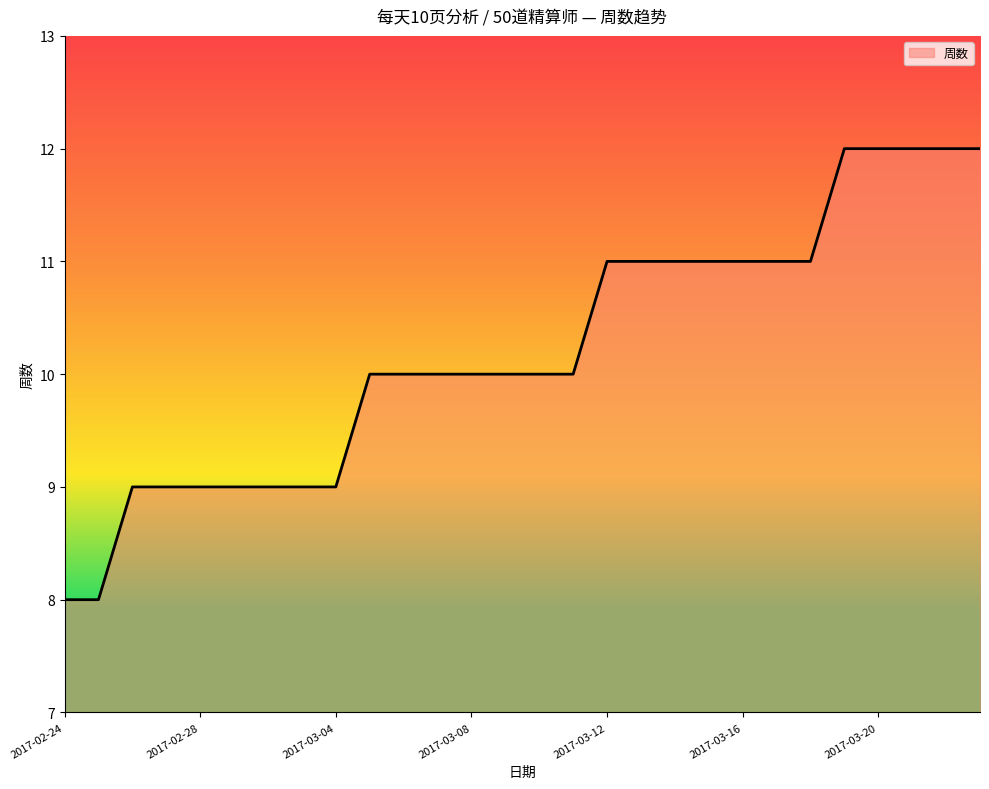

Does the chart display data point markers on the line(s)?

No